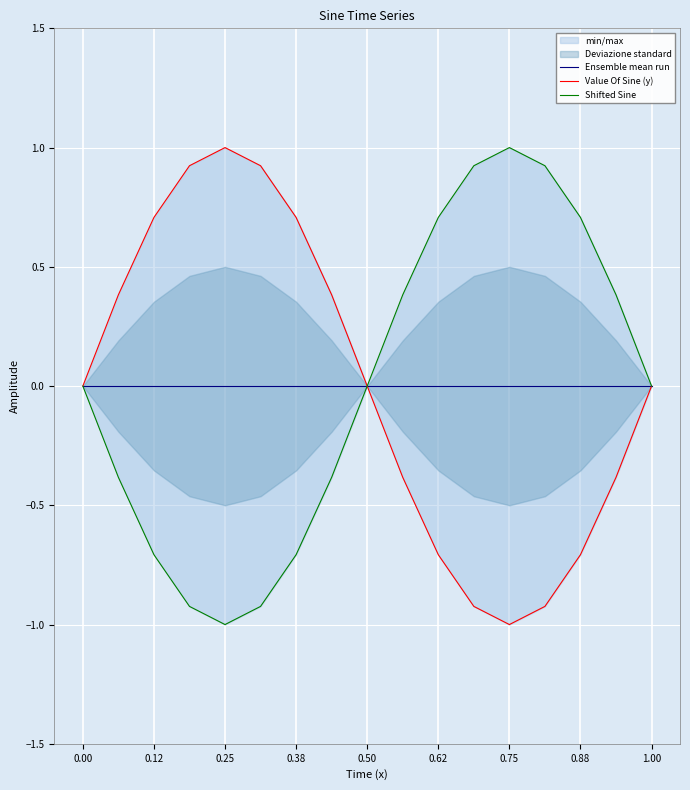

The value of Ensemble mean run at 0.38 is 0.0. True or false?

True